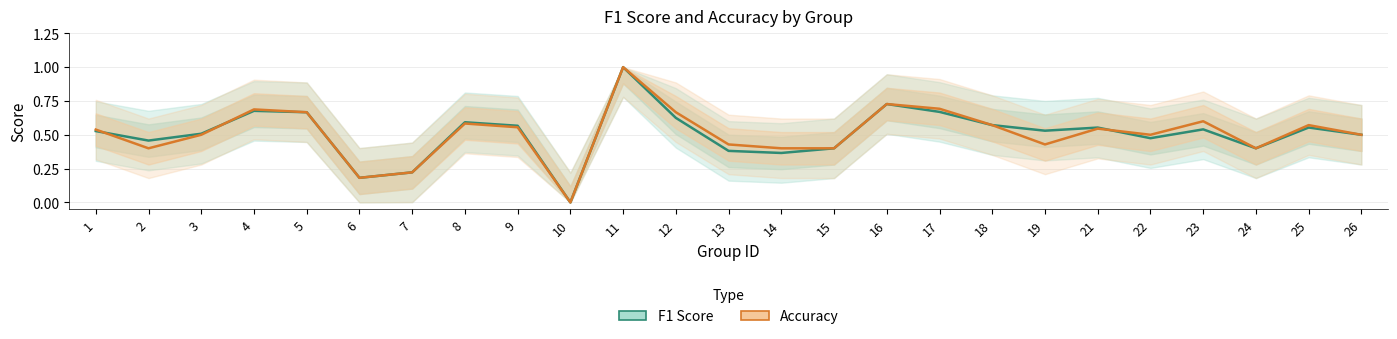

Count the number of categories in the chart.

25